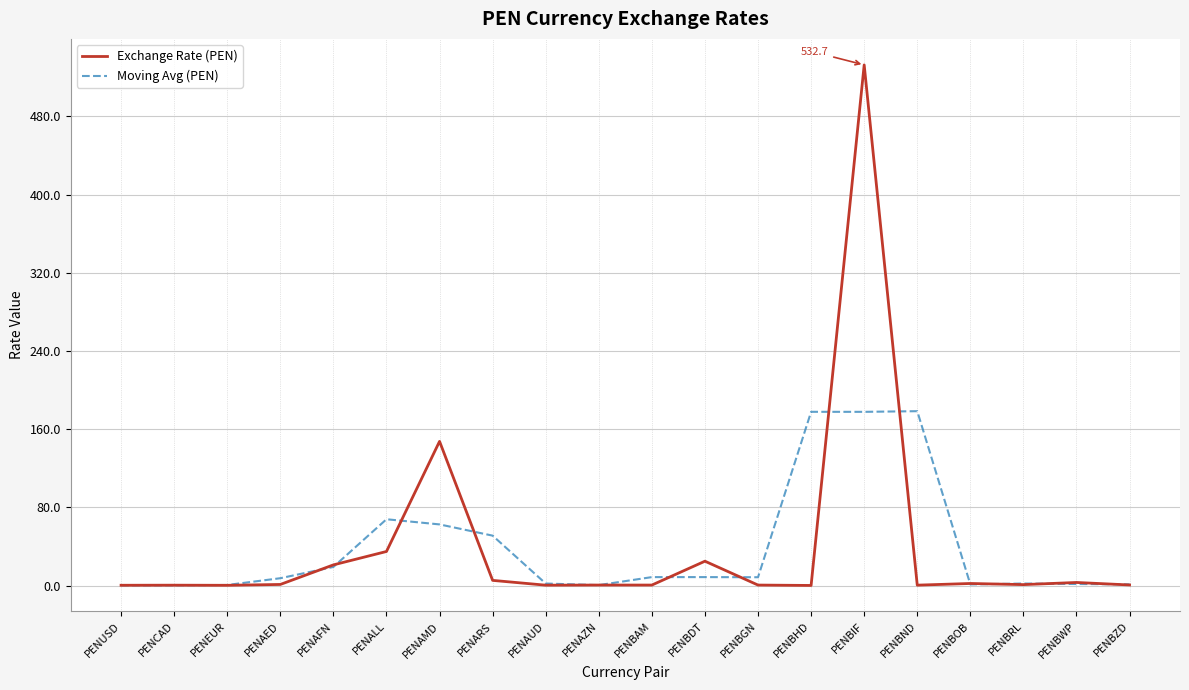

Is it true that Exchange Rate (PEN) equals 34.9 at PENALL?

True